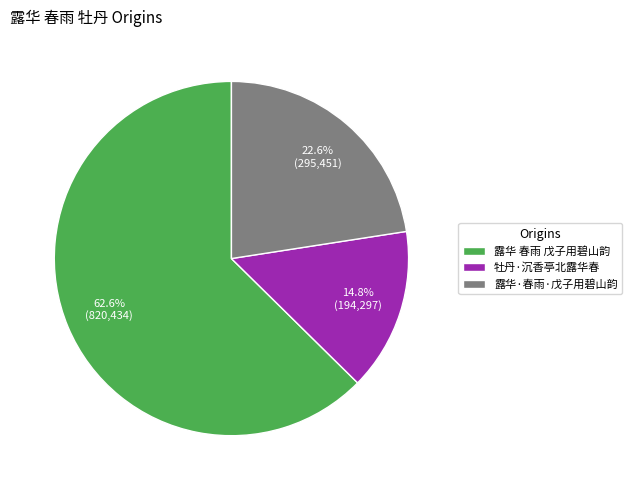

What portion of the pie excludes 露华·春雨·戊子用碧山韵?

77.4%